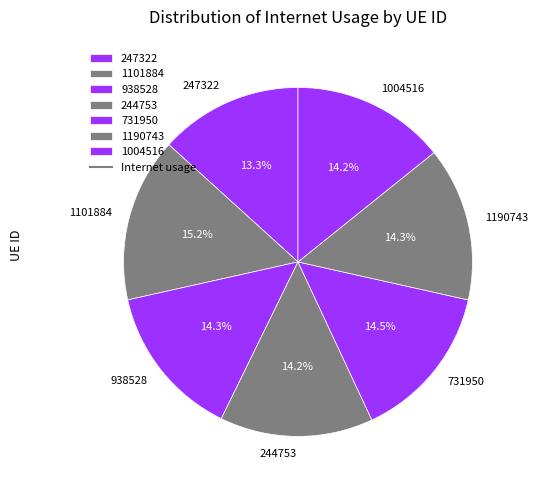

Is it true that 247322 is 8% of the pie?

False